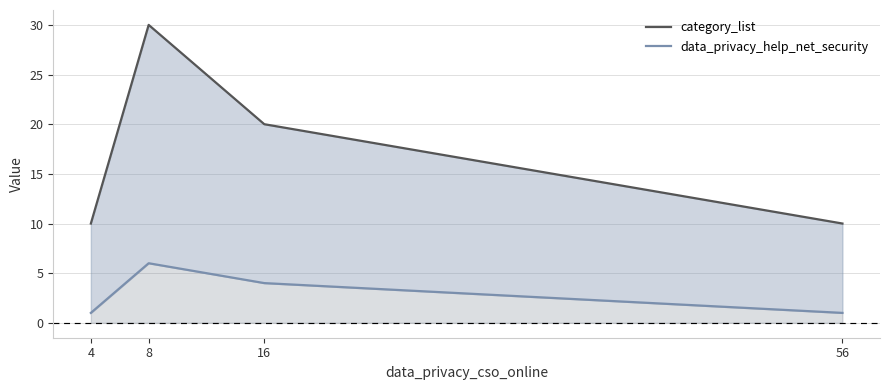

True or false: data_privacy_help_net_security and category_list intersect in this chart.

False